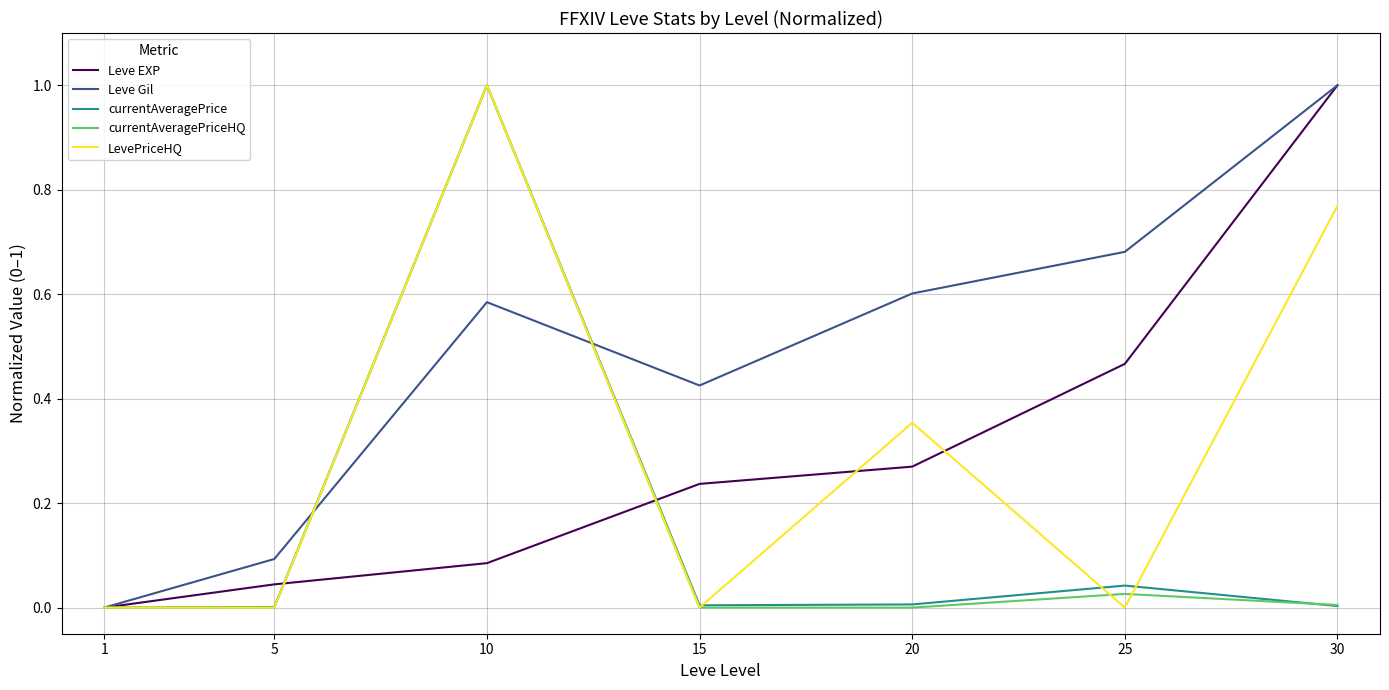

Is the value of Leve EXP at 15 greater than the value of LevePriceHQ at 15?

Yes